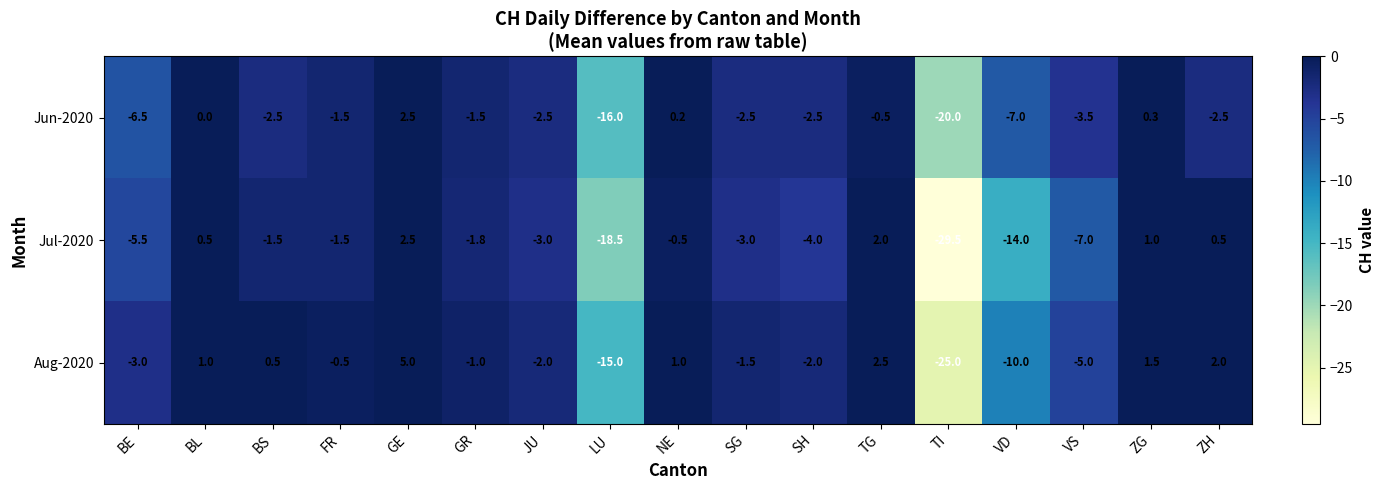

Is the value of Jul-2020 at BL greater than the value of Aug-2020 at ZG?

No